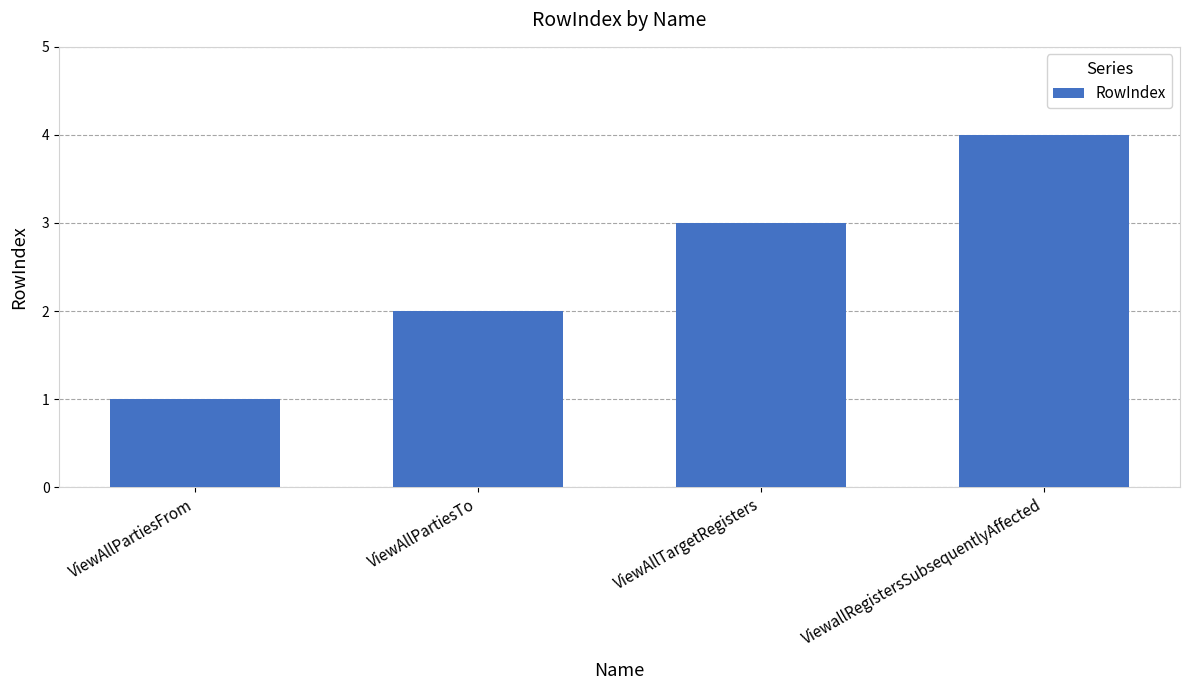

At which category does the chart reach its peak across all series?

ViewallRegistersSubsequentlyAffected